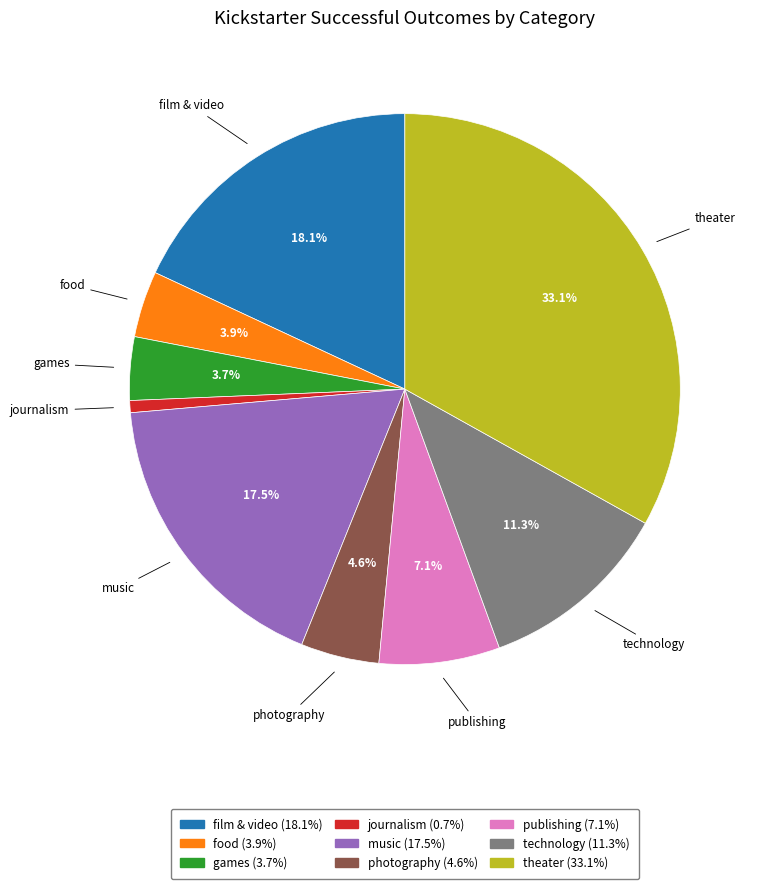

What portion of the pie excludes publishing?

92.9%